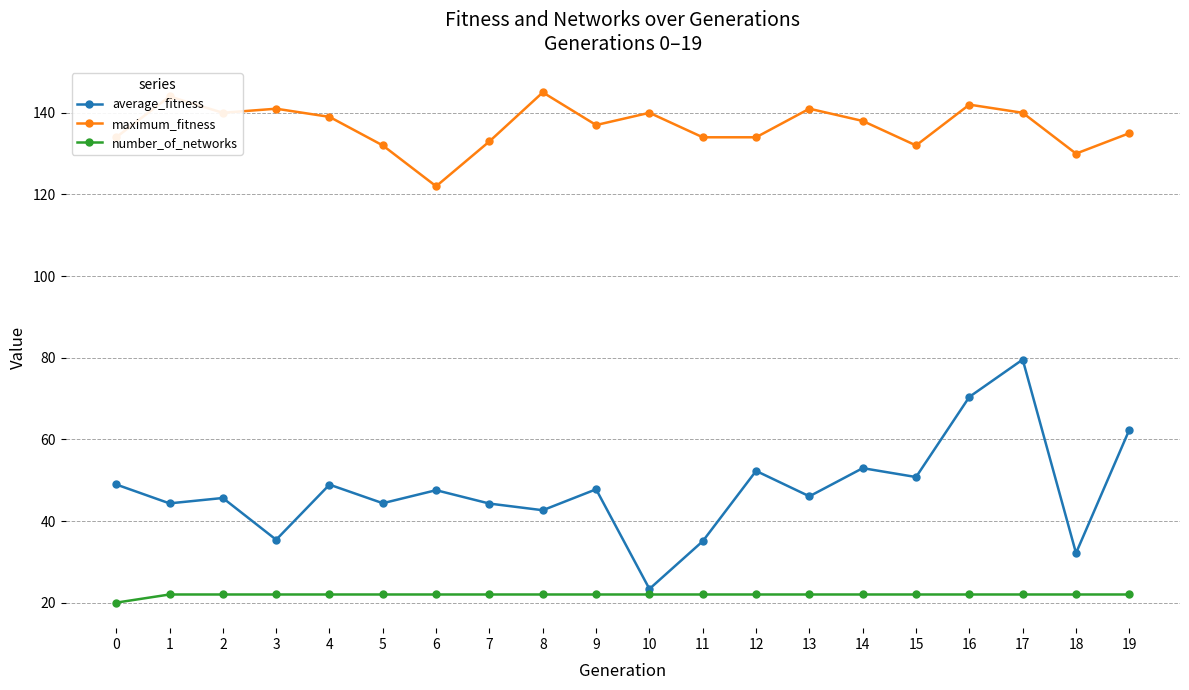

True or false: average_fitness and number_of_networks intersect in this chart.

False